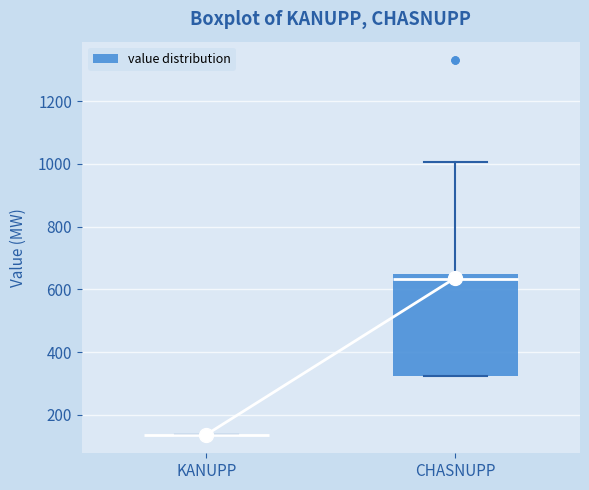

Reading left to right, transcribe this box plot: for each box, give where its median line is, the range the box spans, and where its two whiskers end, as read against the y-axis. The values are not printed on the chart, so give them approximately, as read against the axis.

KANUPP: box collapsed to a line at 140, whiskers 140 to 140
CHASNUPP: median 640, box 320 to 660, whiskers 320 to 1000